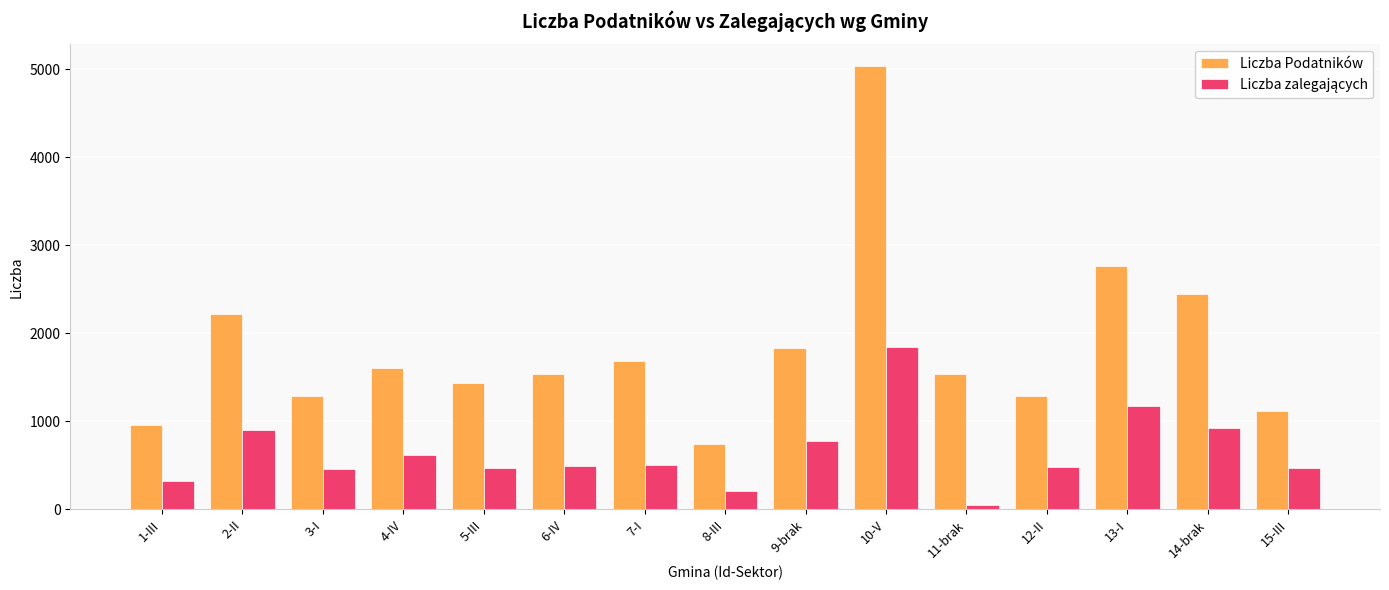

What is the difference between the Liczba Podatników values at 5-III and 13-I?

1336